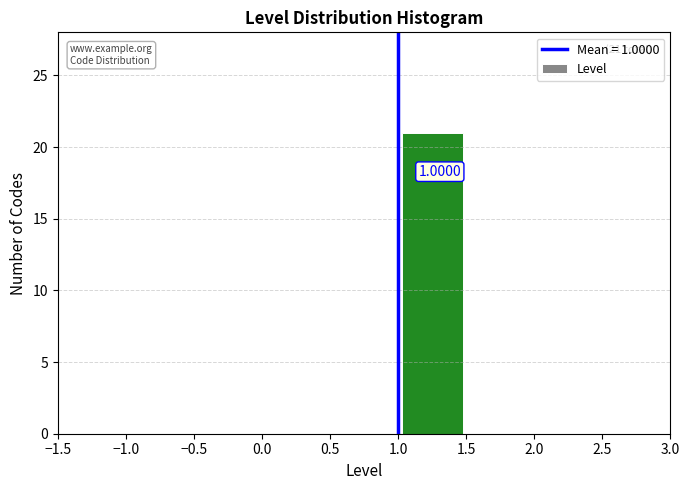

Which range on the x-axis has the tallest bar?

1.0 to 1.5